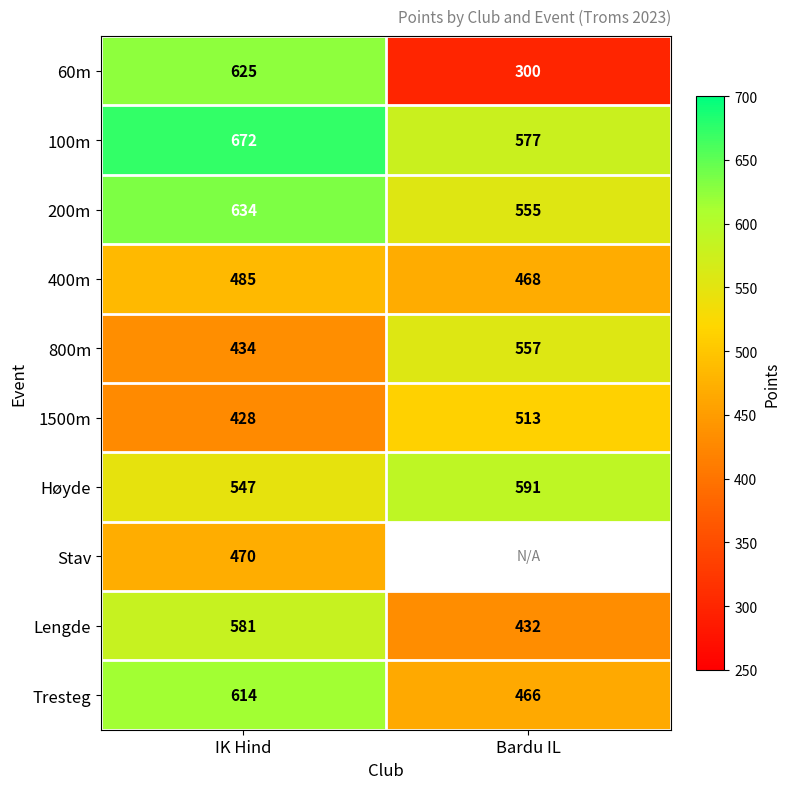

What is the sum of the Tresteg values at Bardu IL and IK Hind?

1080